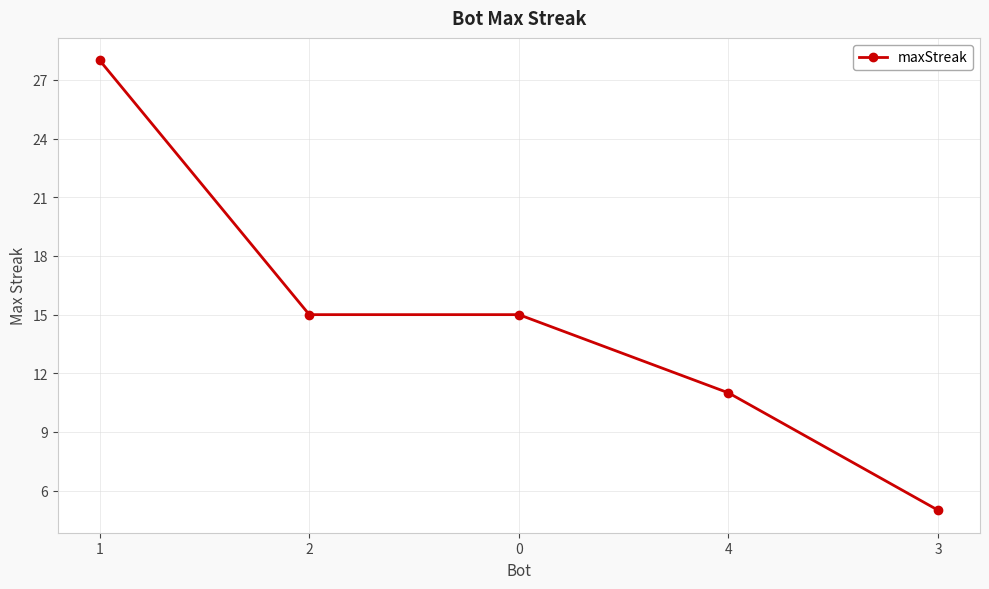

Count the number of data series in this chart.

1